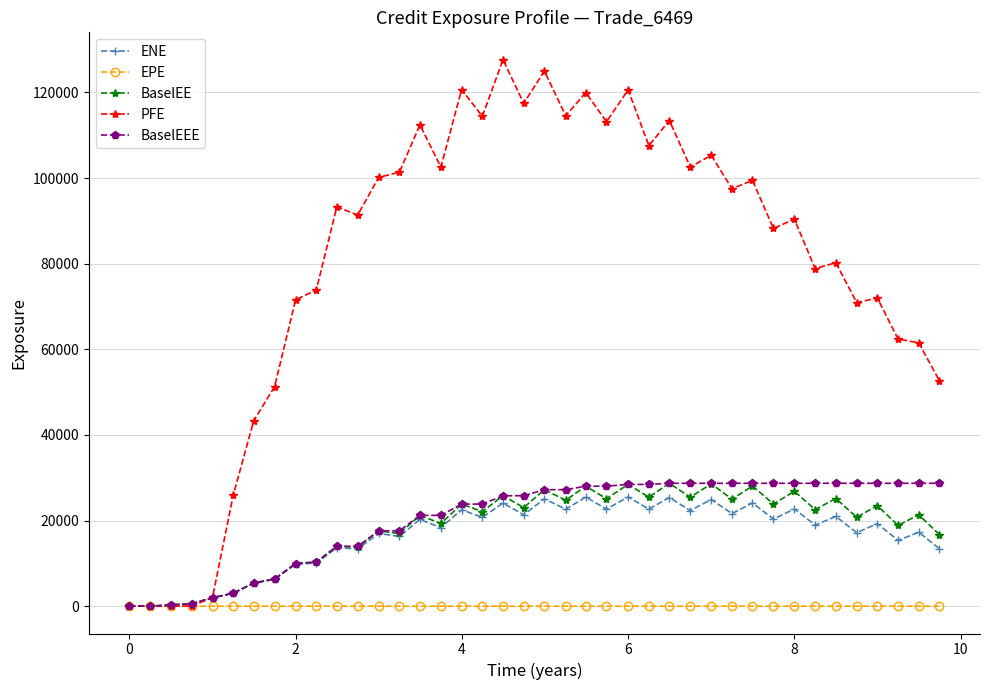

What is the value of the BaselEE point at the 29th from the left?

28586.2